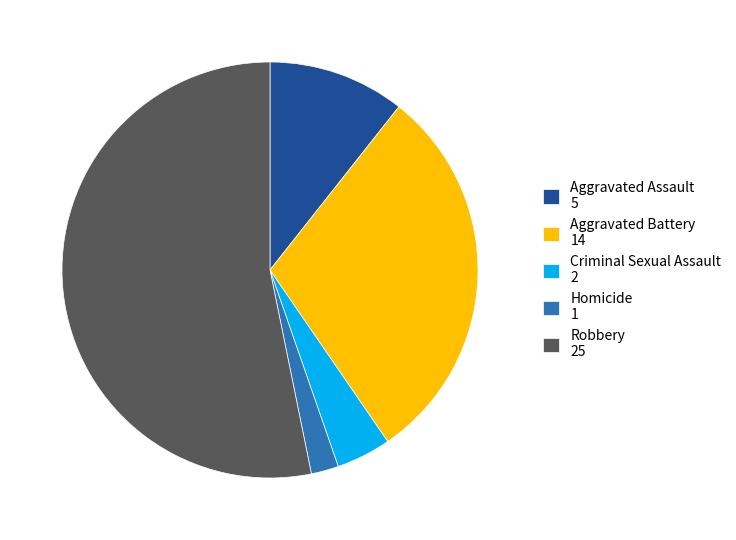

The Robbery 25 slice represents 66% of the pie. True or false?

False